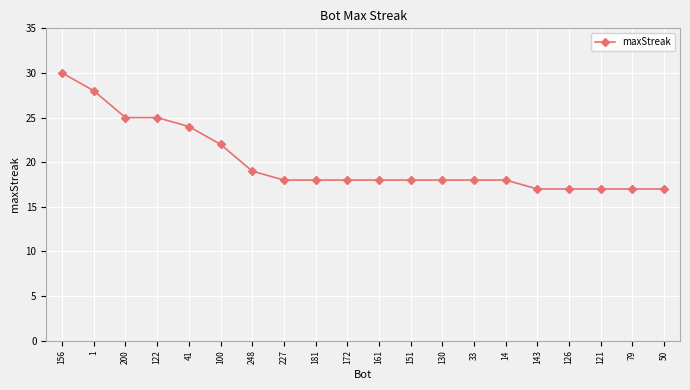

What is the value of the 18th point from the left?

17